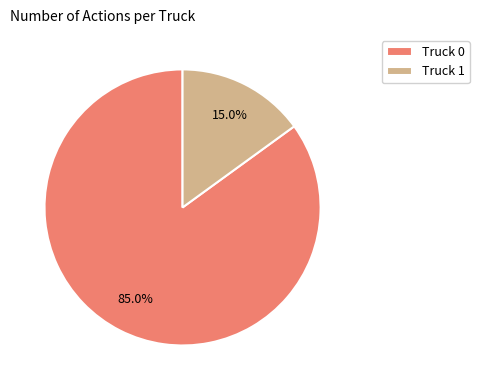

Which slice represents more than half of the pie?

Truck 0